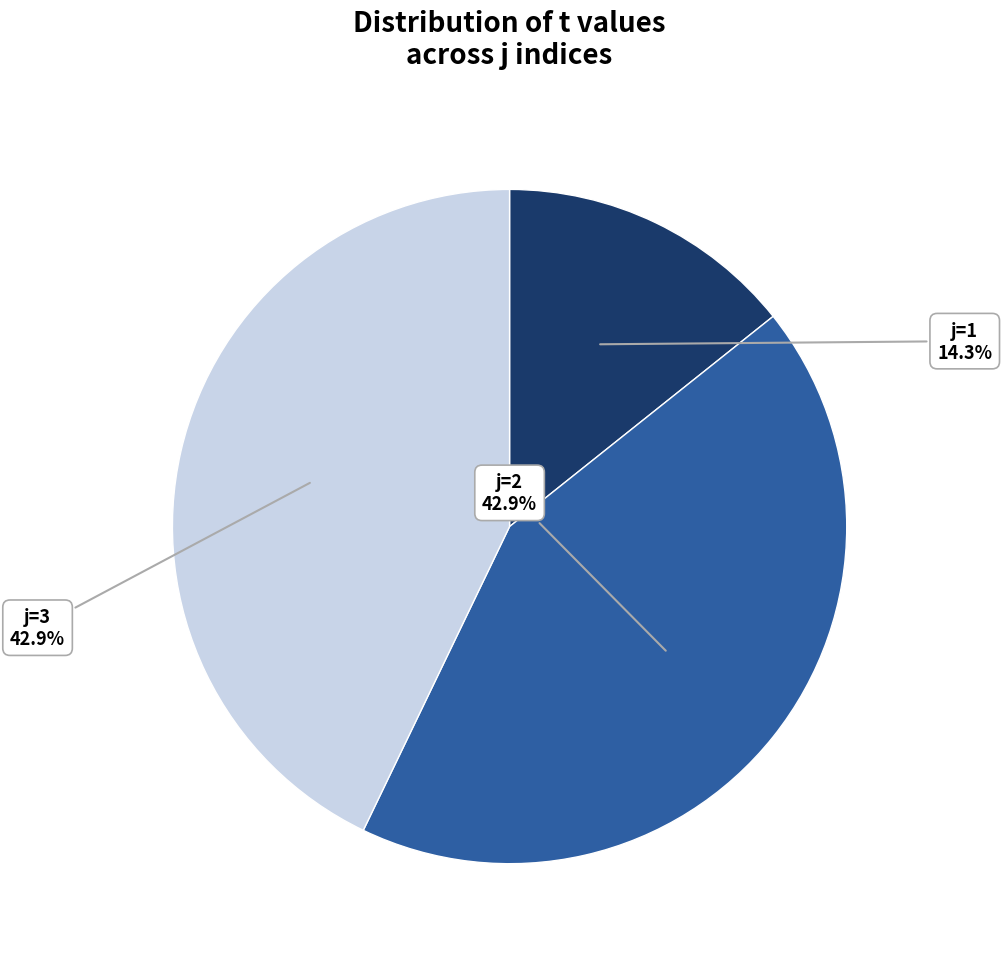

To the nearest percent, what is the difference between the largest and smallest slice percentages?

29%